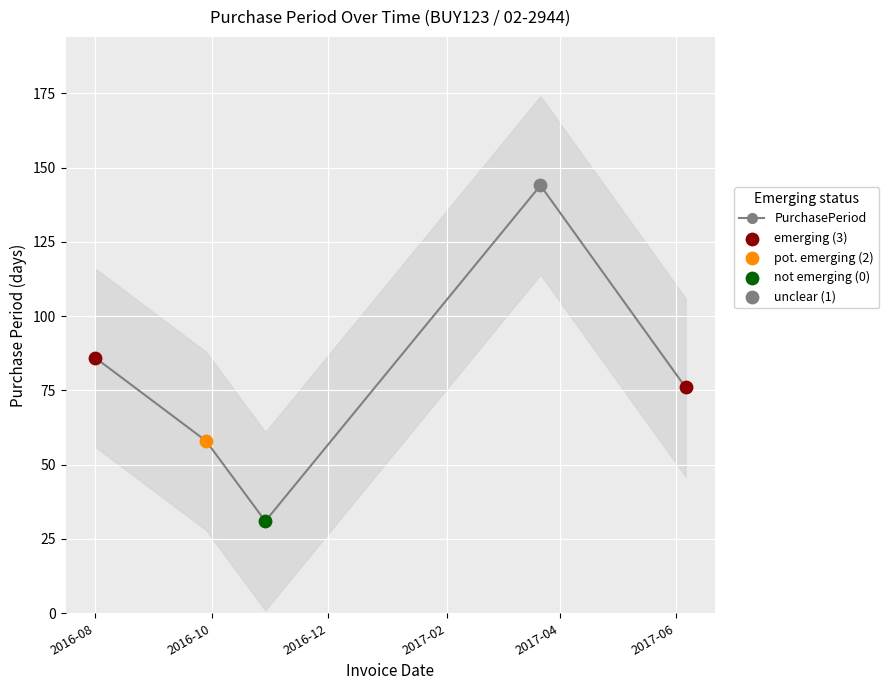

What is the change in value from 2016-08 to 2016-10?

-28